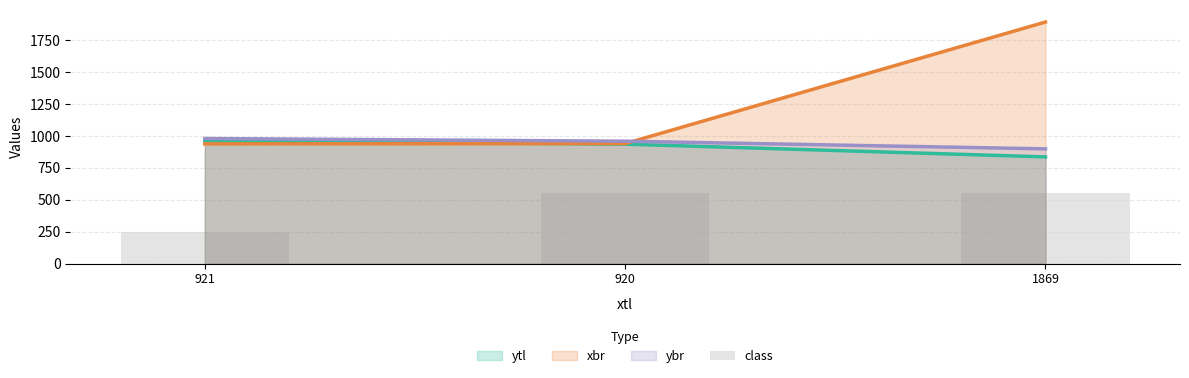

Where is the data nearest to the value 400?

921